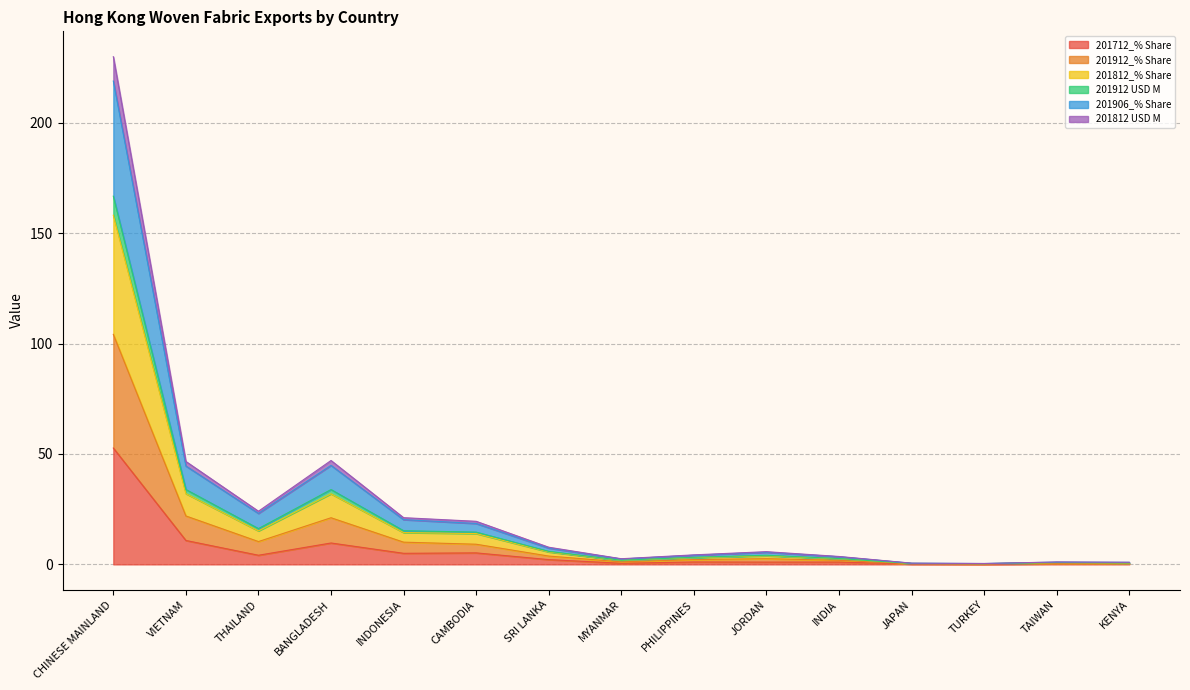

At which category is the sum across all series the highest?

CHINESE MAINLAND